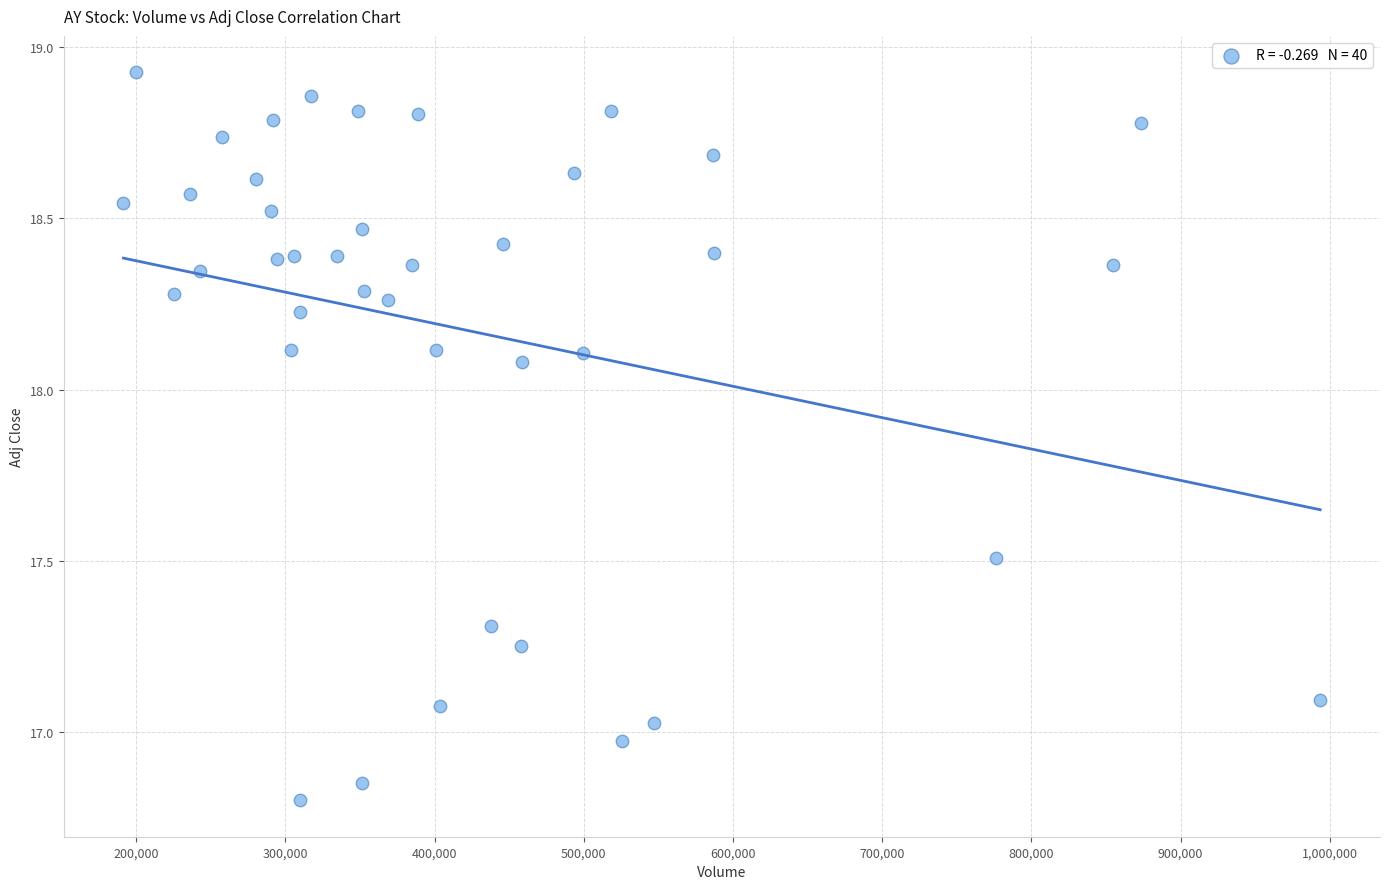

What is the range of Y values (max minus min)?

2.1